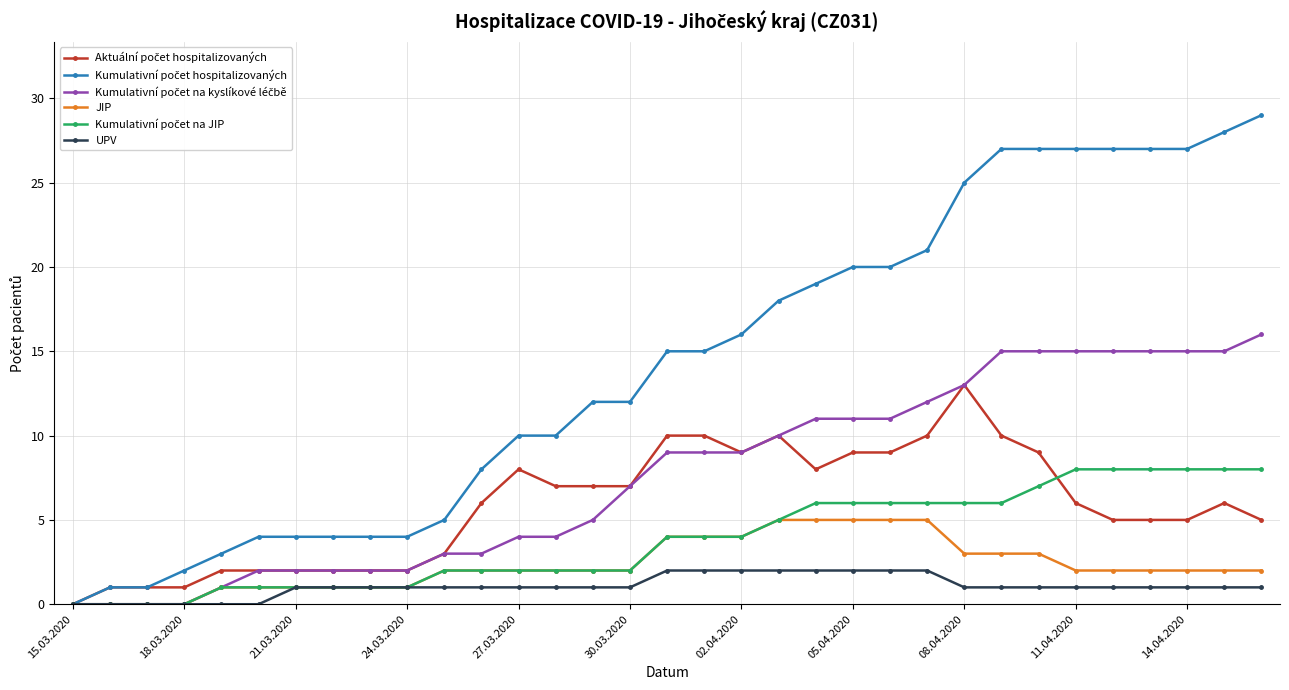

At how many categories does at least one series exceed 23?

9